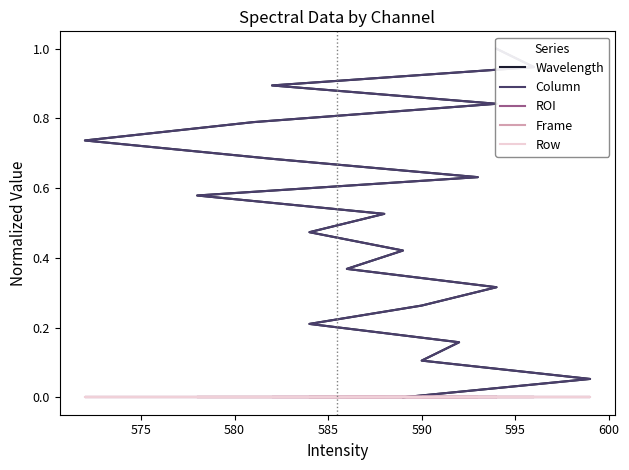

At how many categories does at least one series exceed 0?

19